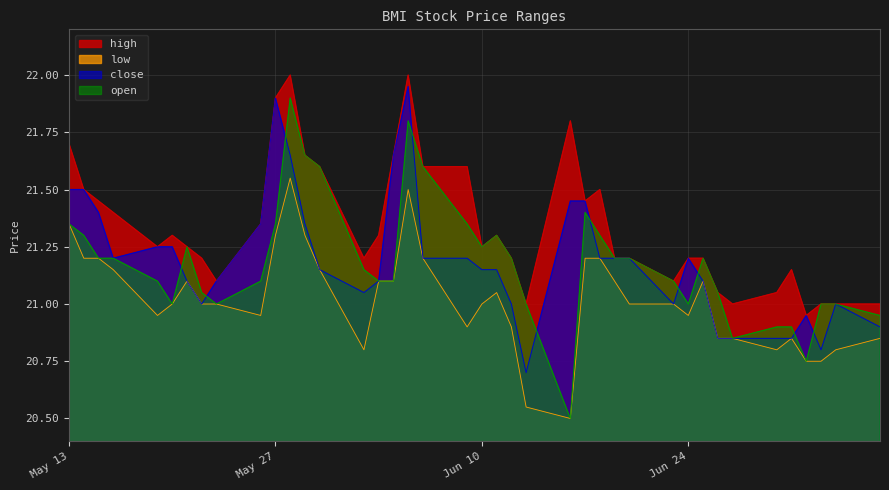

True or false: low and close intersect in this chart.

False